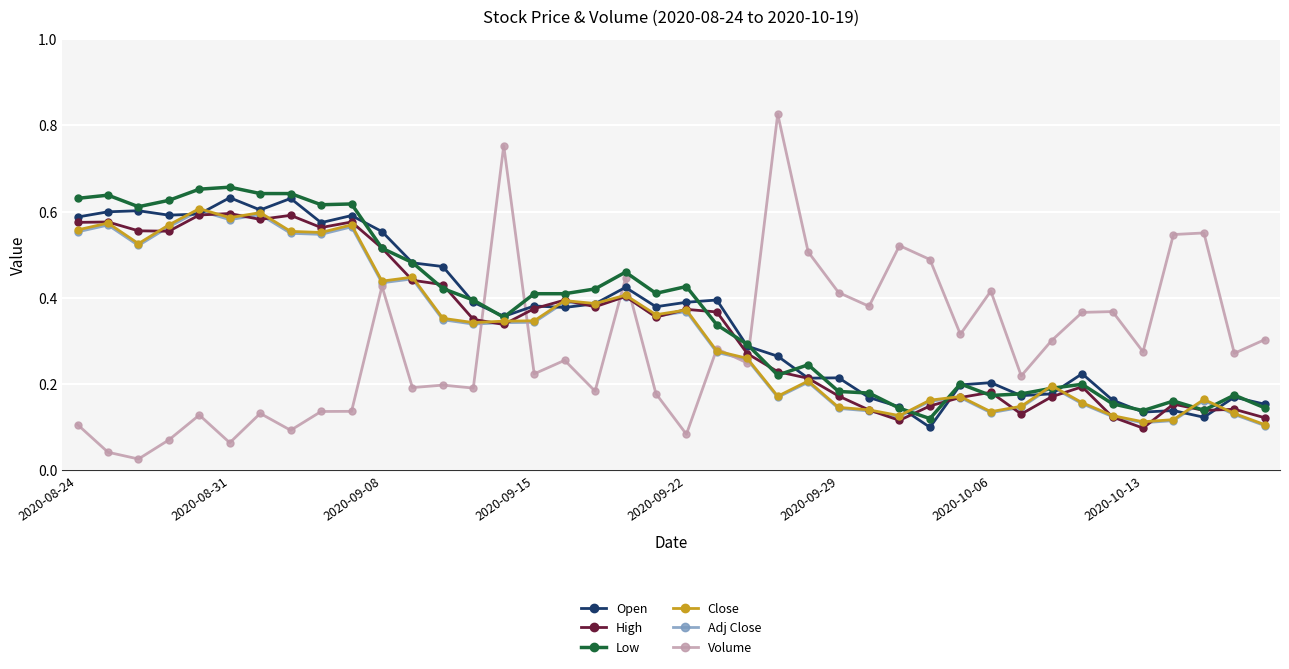

Count the number of data series in this chart.

6